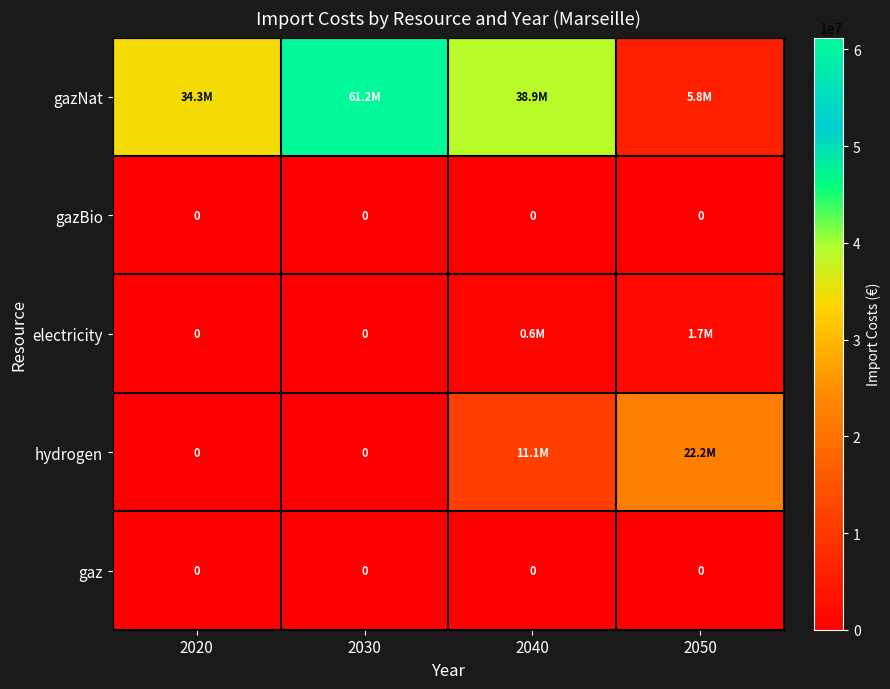

How many data points in electricity are above 616937?

2